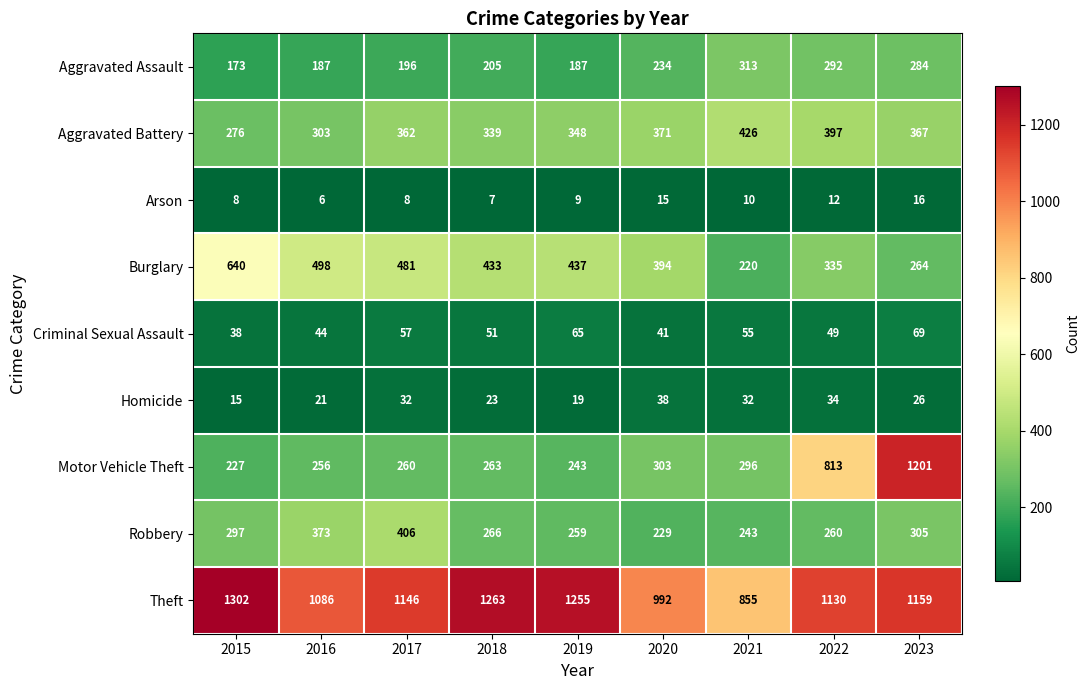

What is the smallest value displayed?

6